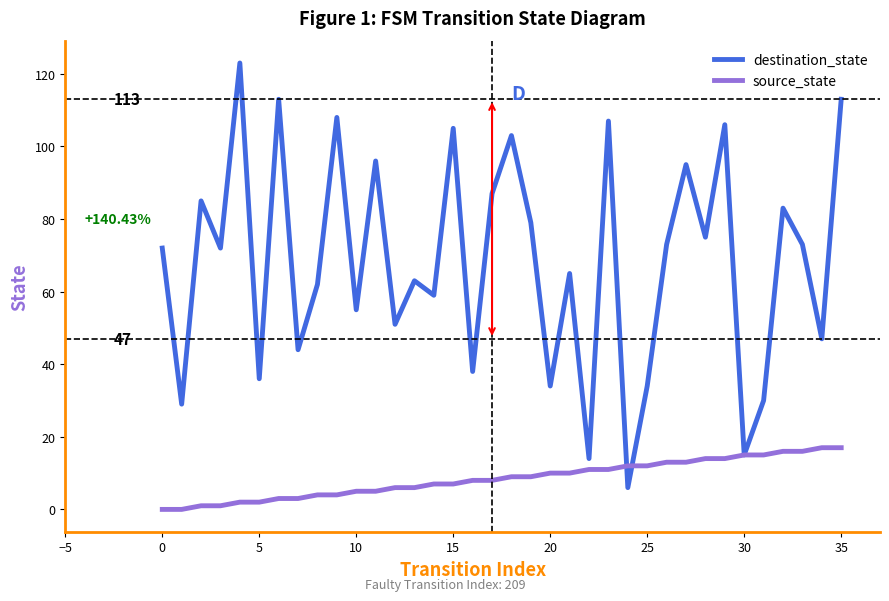

How many lines are shown in the chart?

2